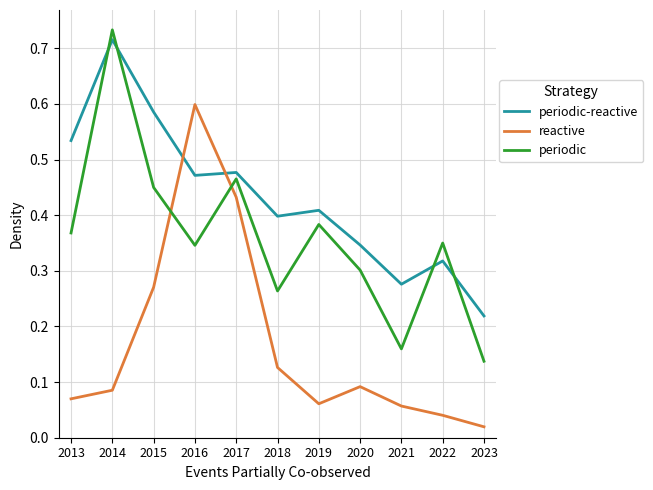

List the series in order of their overall mean, lowest first.

reactive, periodic, periodic-reactive